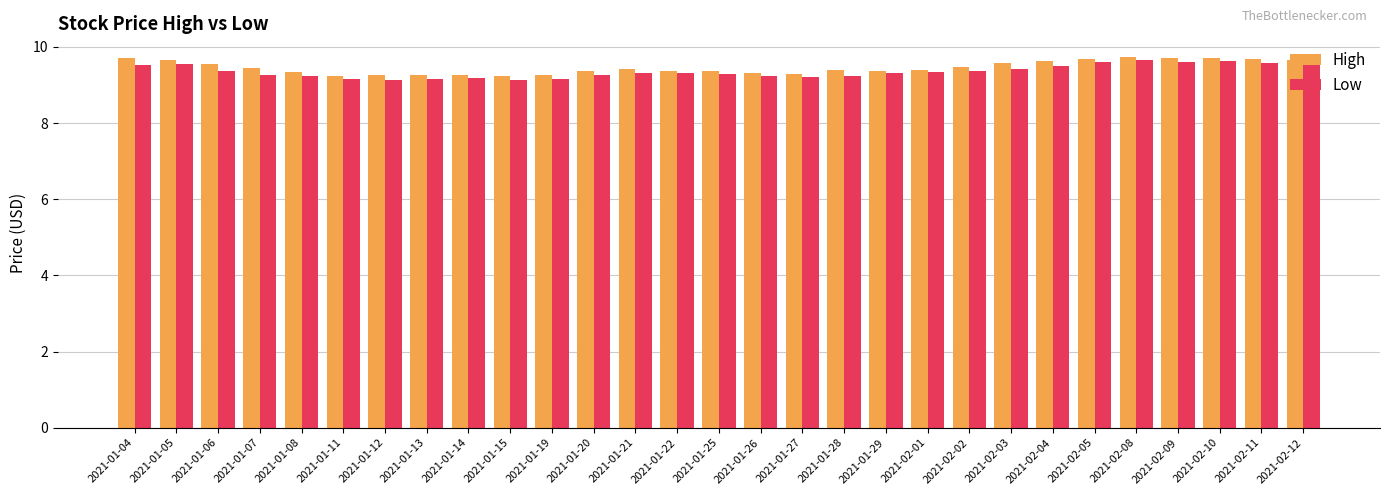

Are the bars horizontal?

No